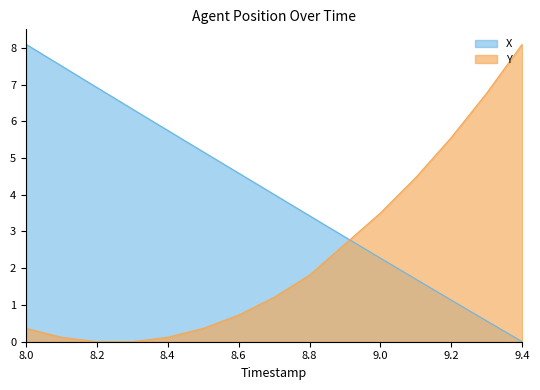

Where is X nearest to the value 4?

8.7